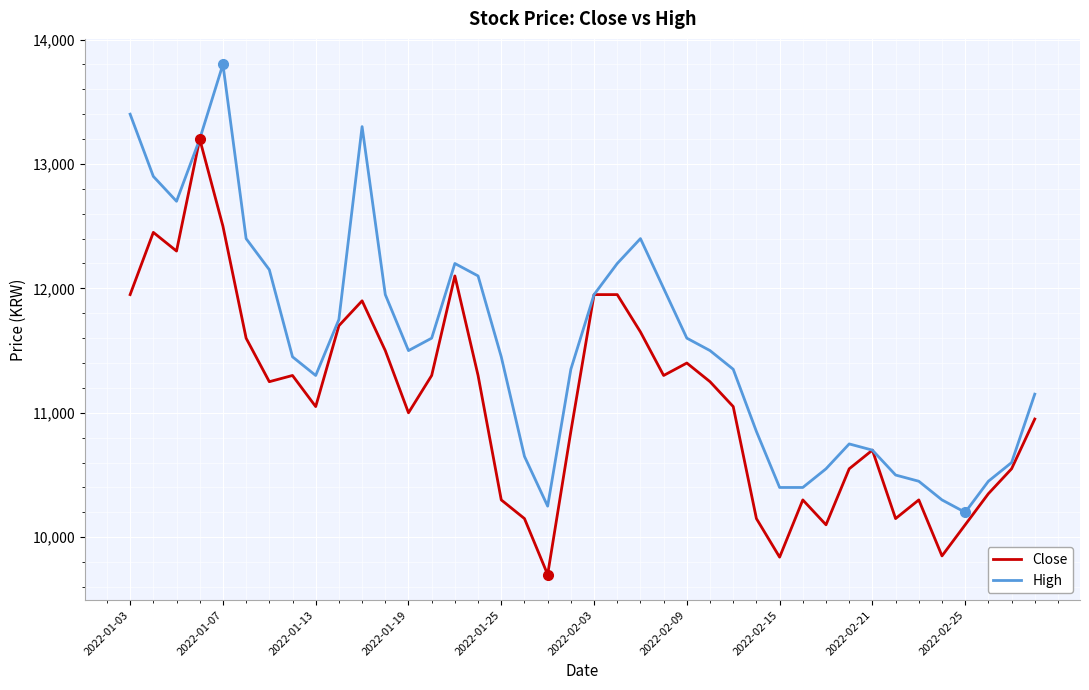

Which series has the largest total across all categories?

High